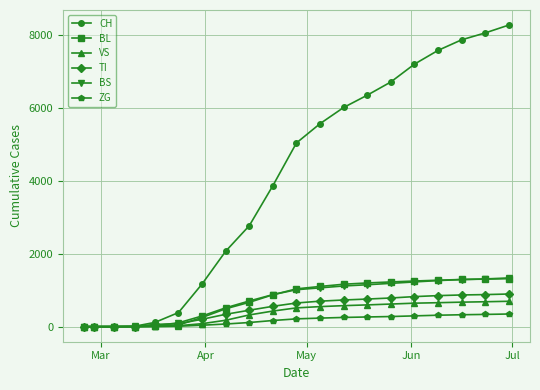

What is the greatest value displayed?

8262